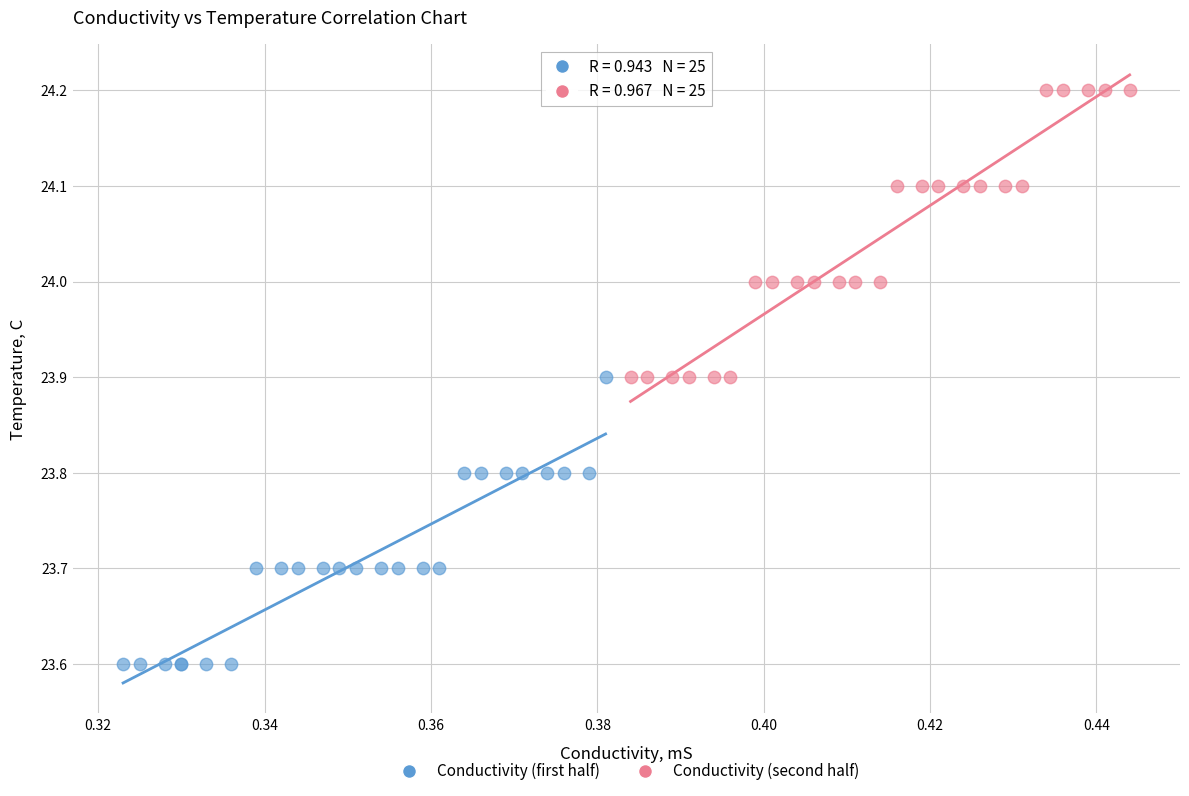

Which series contains the highest Y value?

Conductivity (second half)